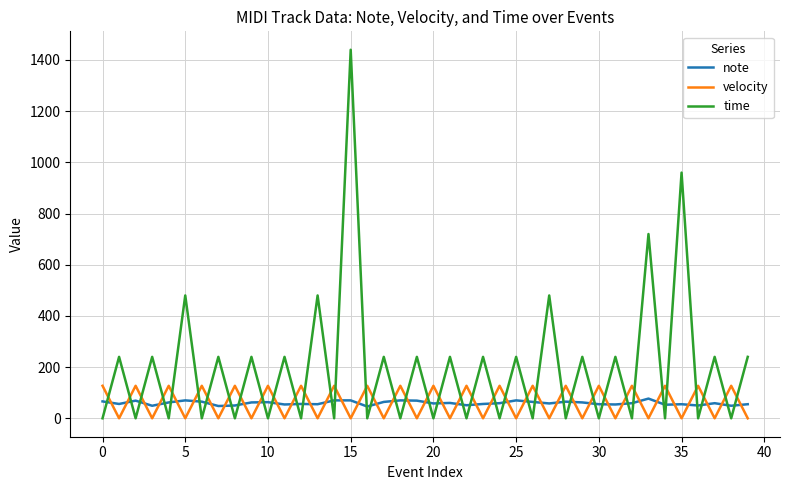

How many times do velocity and time cross each other?

39